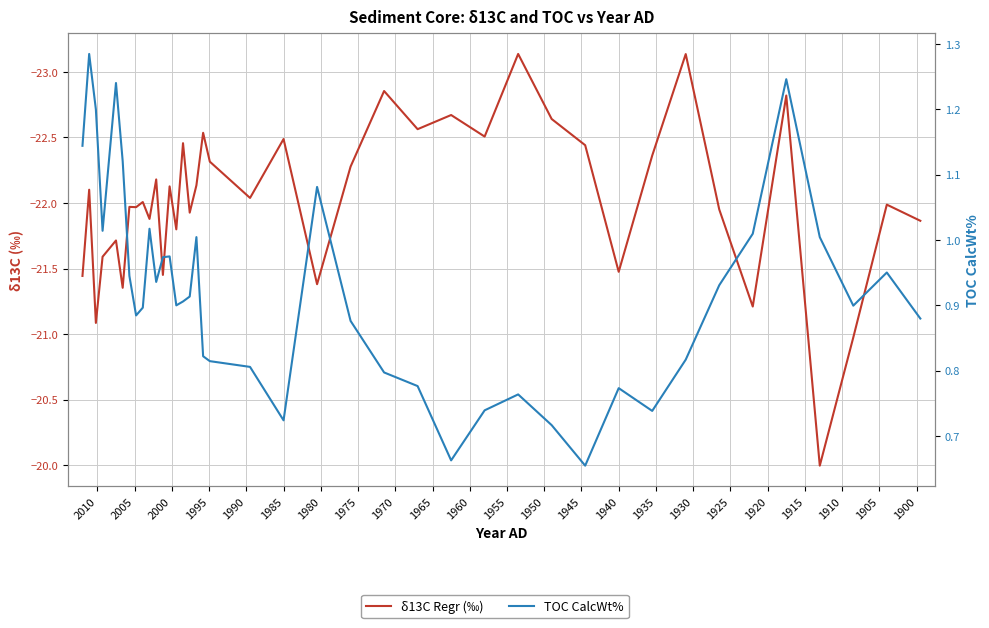

True or false: TOC CalcWt% has more than 1 points higher than both neighbors.

True